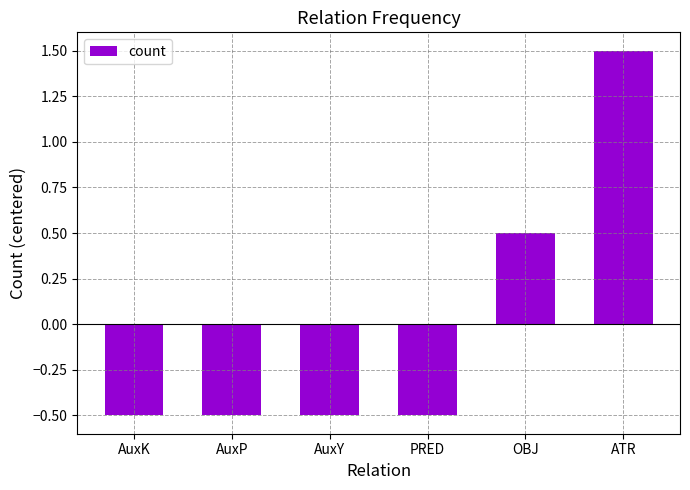

At which label does the data first exceed 0?

OBJ